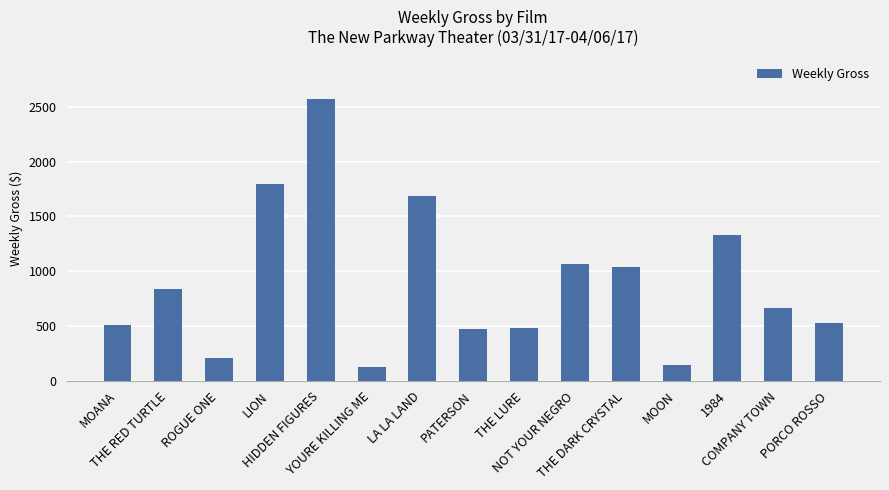

True or false: the data shows 526 at PORCO ROSSO.

True